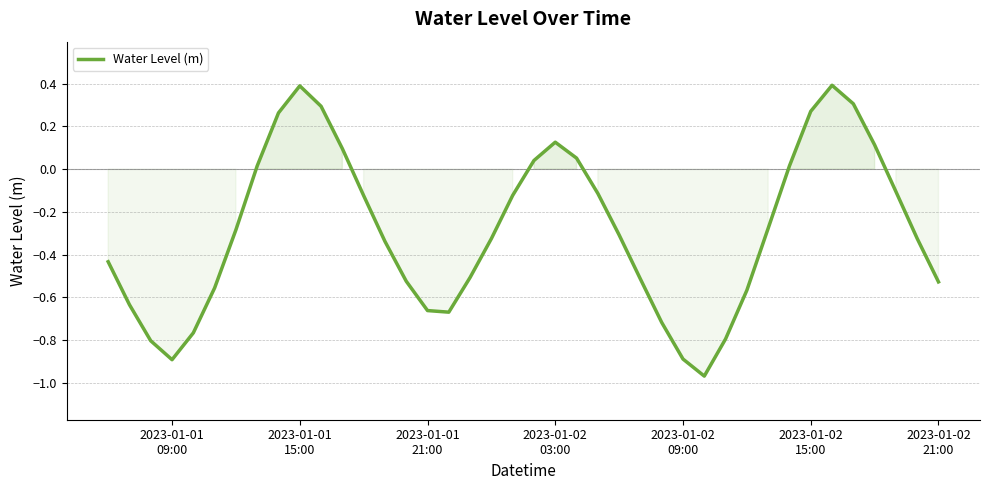

What is the maximum value shown in the chart?

0.4